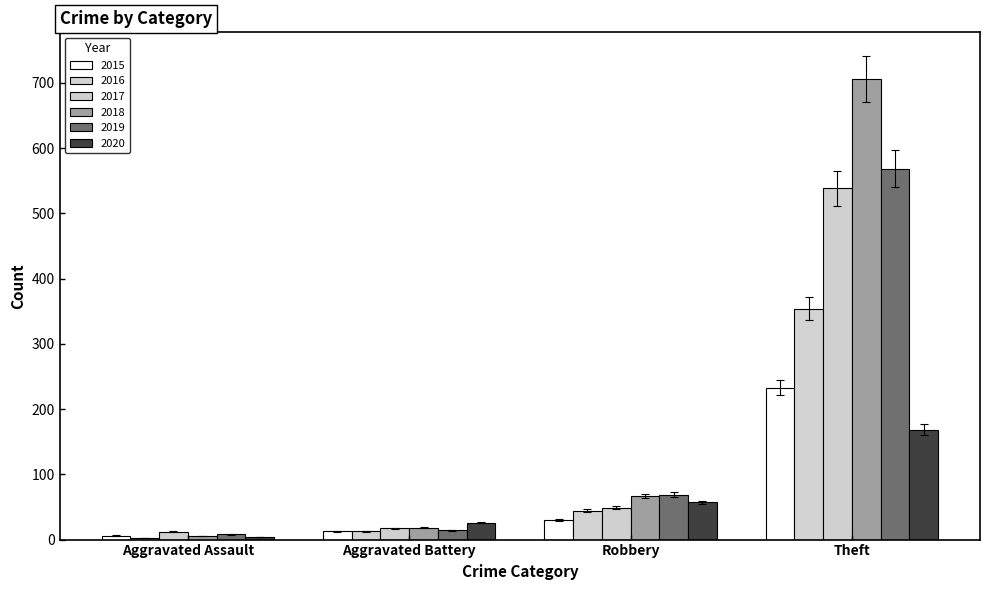

Which series has the largest total across all categories?

2018